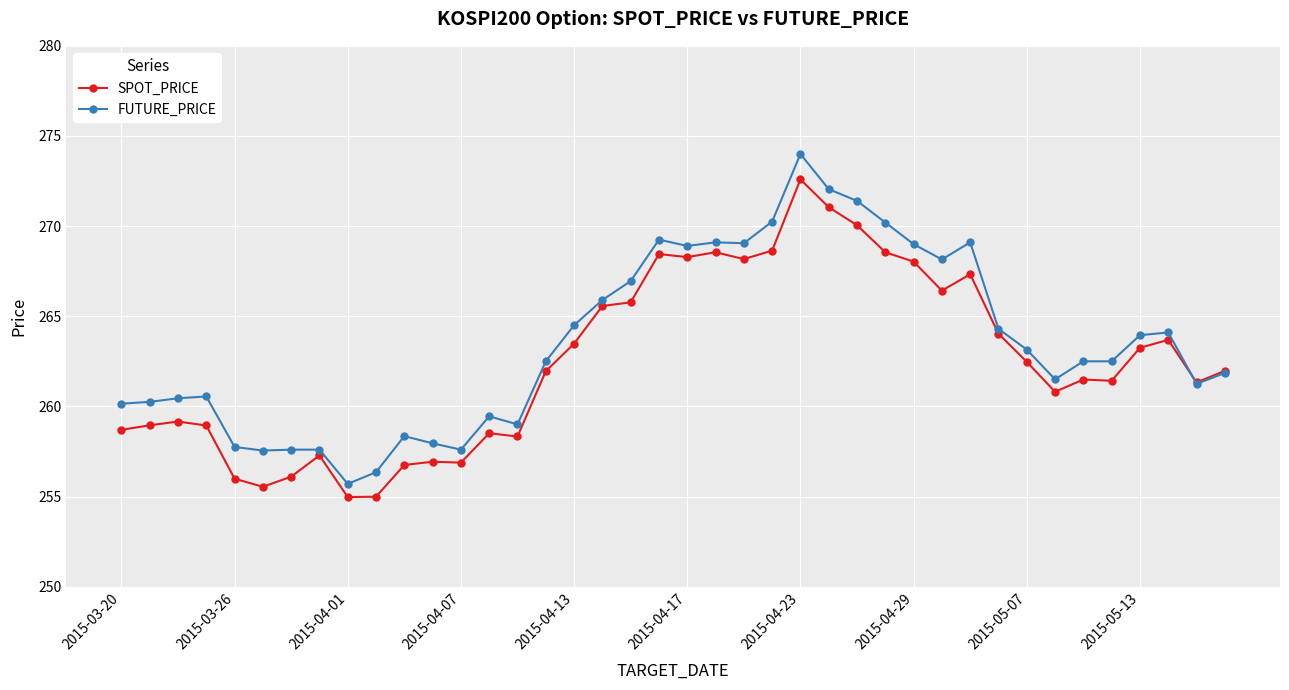

True or false: SPOT_PRICE has more than 1 points higher than both neighbors.

True